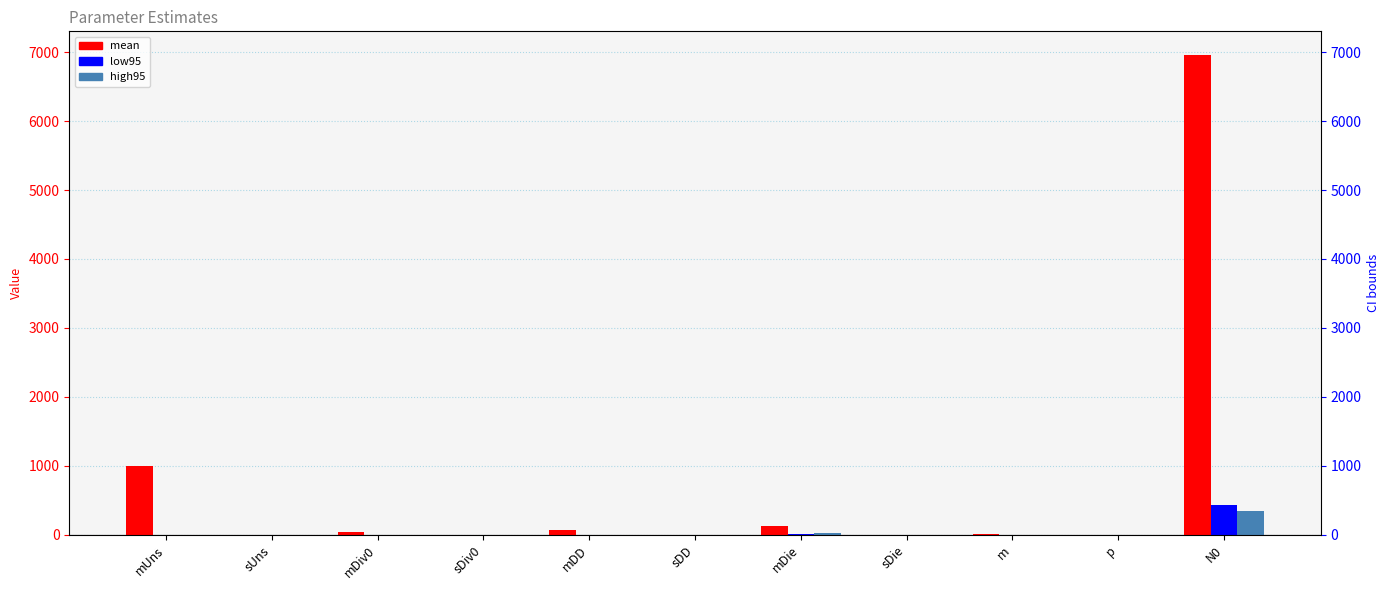

Where is mean nearest to the value 3476?

mUns